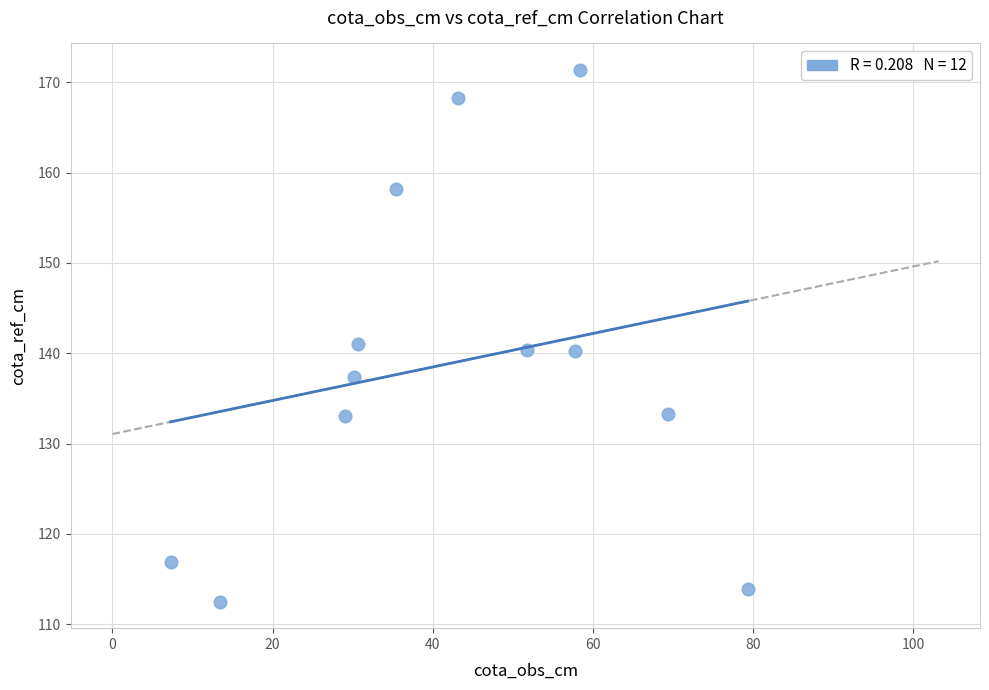

What is the range of Y values (max minus min)?

58.8